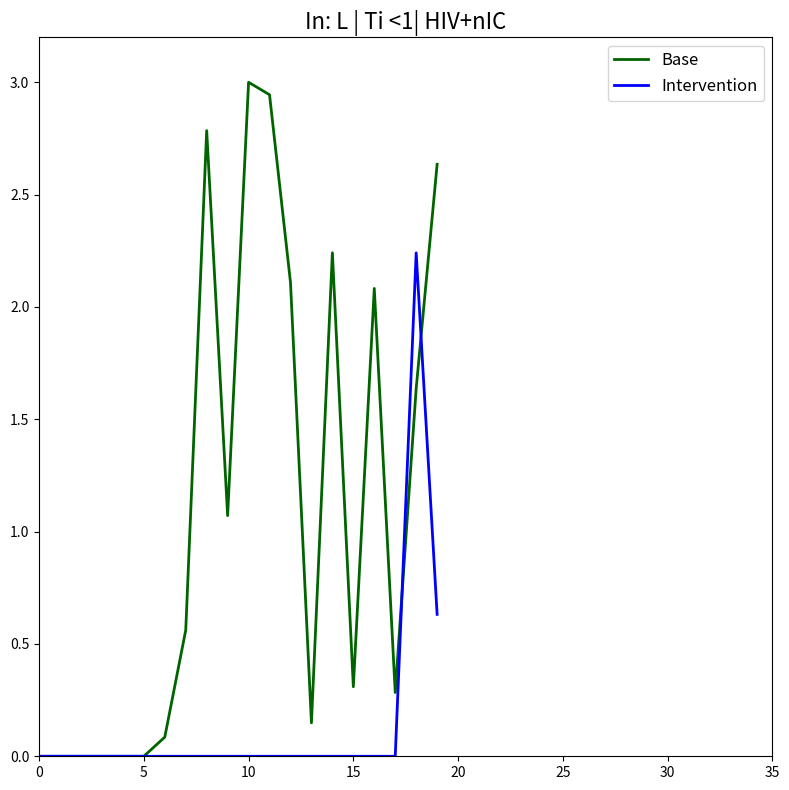

List the series in order of their peak value, lowest first.

Intervention, Base